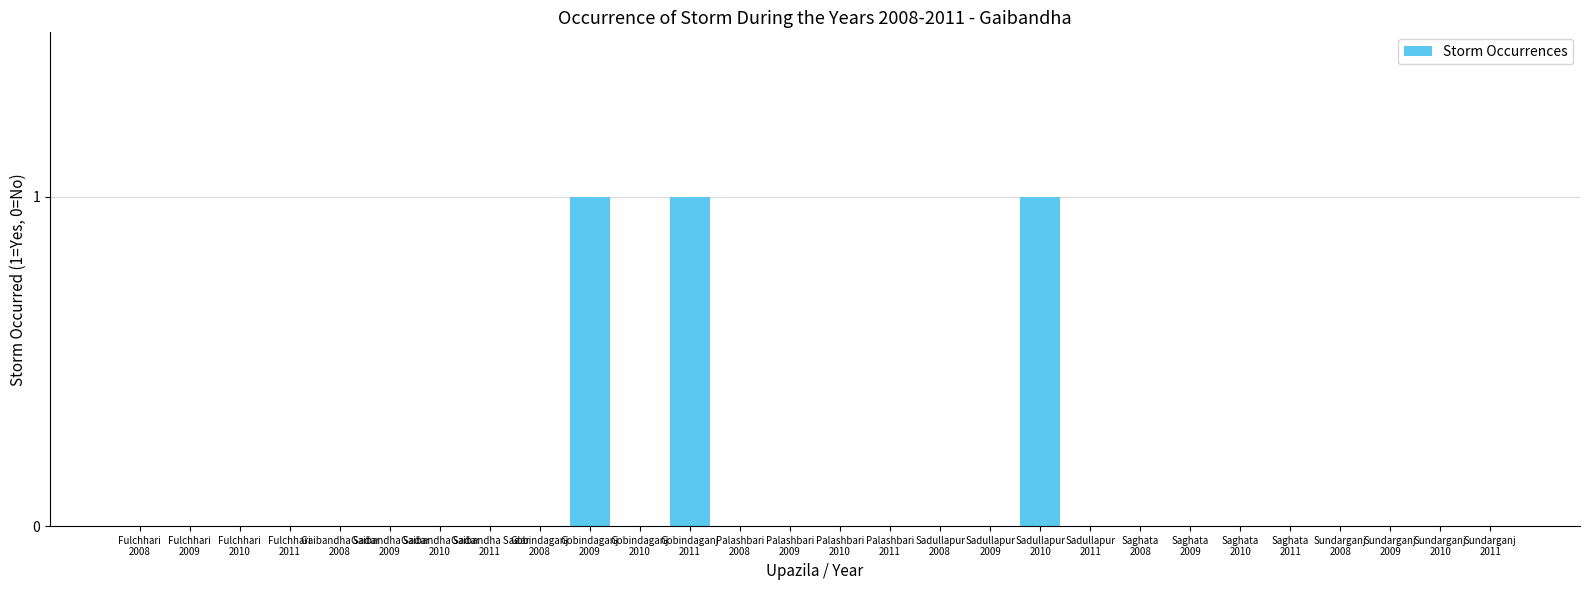

What is the sum of all values?

3